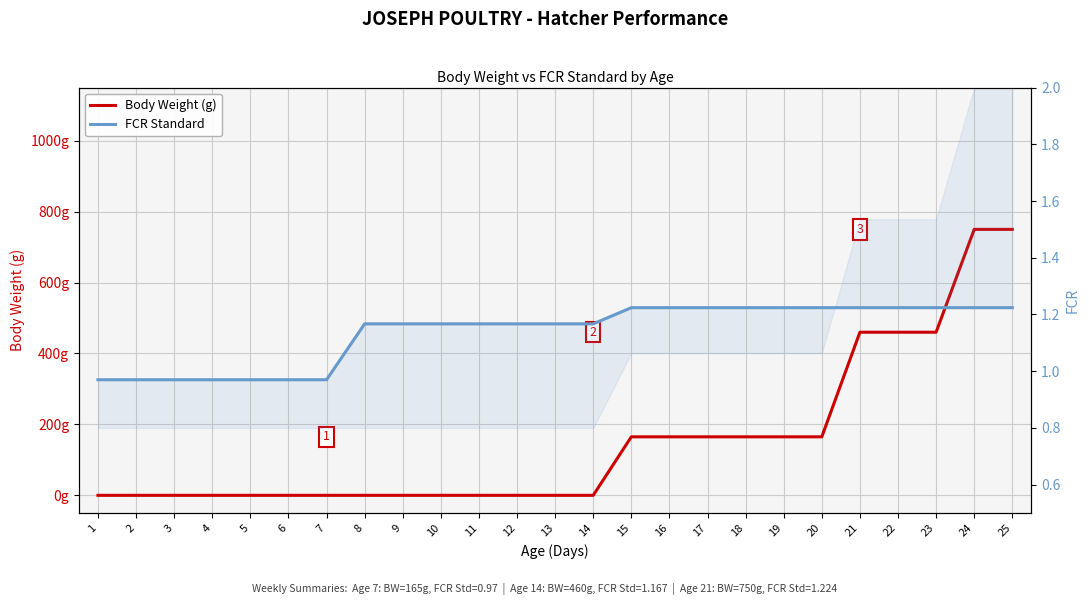

Rank the categories by FCR Standard value from lowest to highest.

1, 2, 3, 4, 5, 6, 7, 8, 9, 10, 11, 12, 13, 14, 15, 16, 17, 18, 19, 20, 21, 22, 23, 24, 25